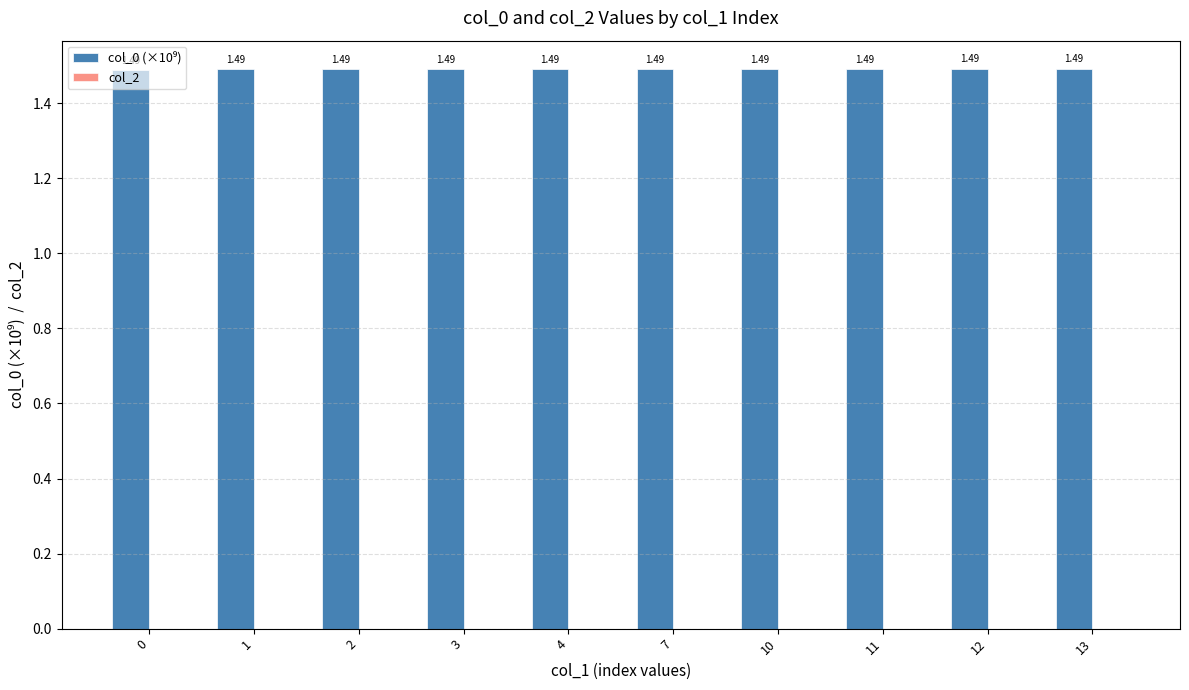

What is the sum of the values at 0 and 4?

3.0